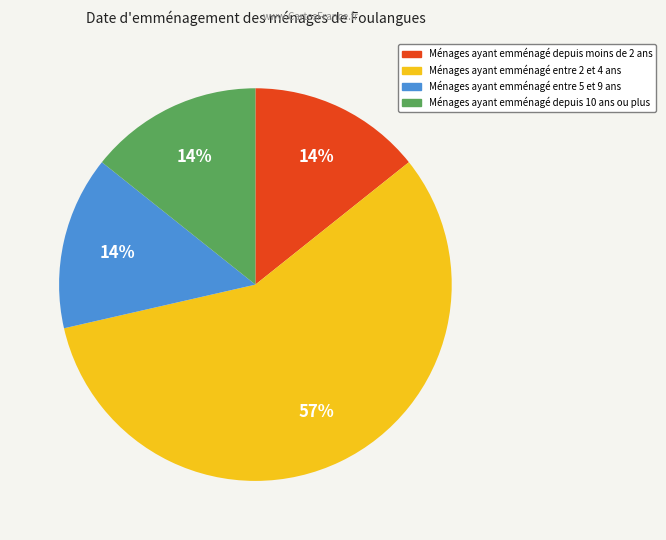

Is there any slice that represents more than half of the pie?

Yes